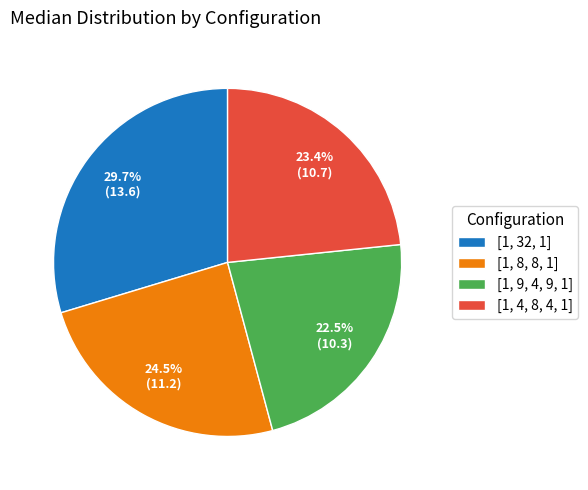

Is there any slice that represents more than half of the pie?

No